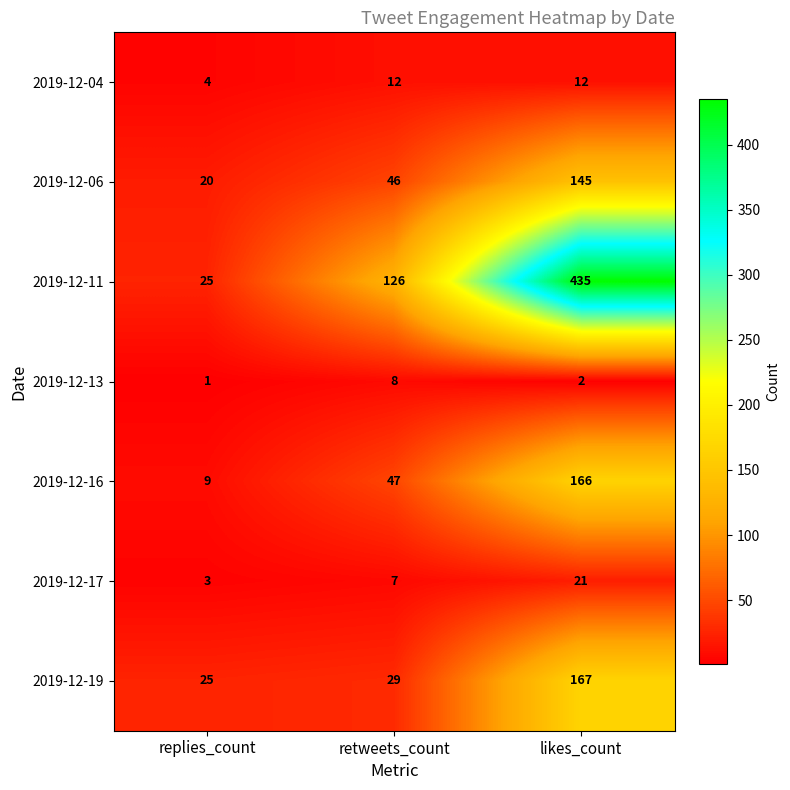

At likes_count, list the series in order from smallest to largest.

2019-12-13, 2019-12-04, 2019-12-17, 2019-12-06, 2019-12-16, 2019-12-19, 2019-12-11